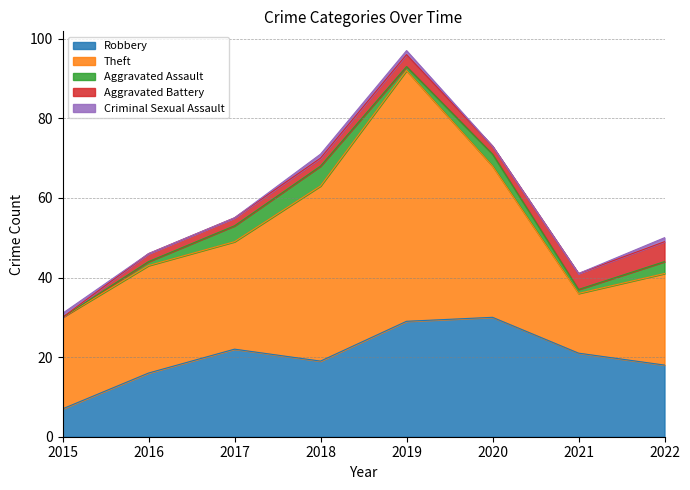

True or false: Robbery has a value of 16 at 2016.

True